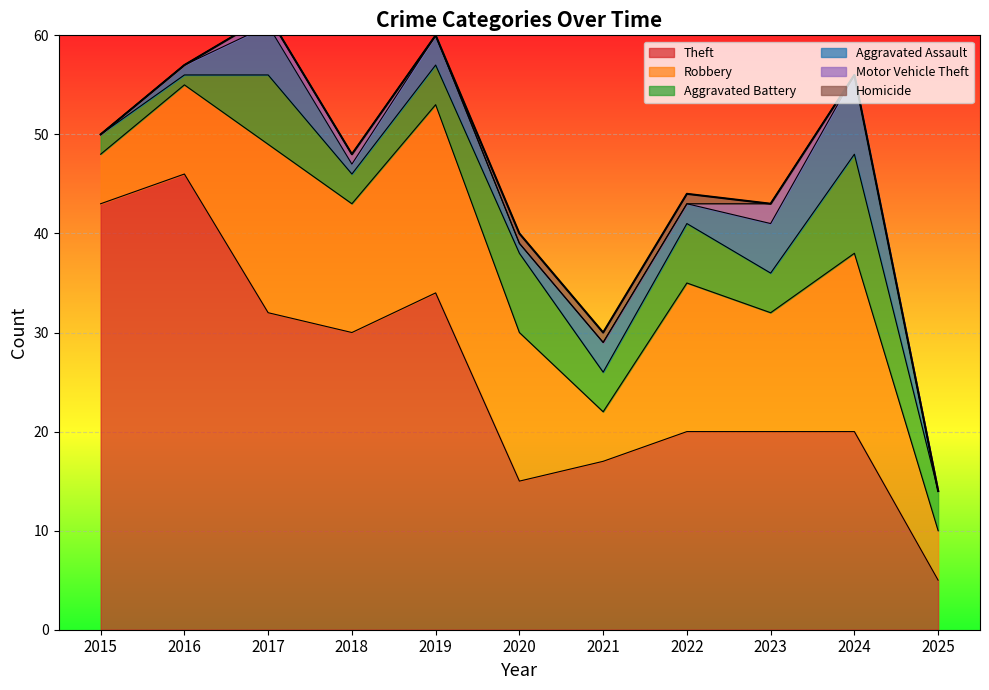

At which category does Aggravated Assault reach its first local valley?

2018